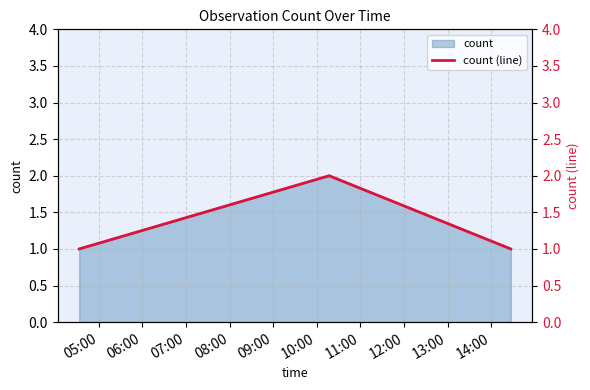

What is the smallest value displayed?

1